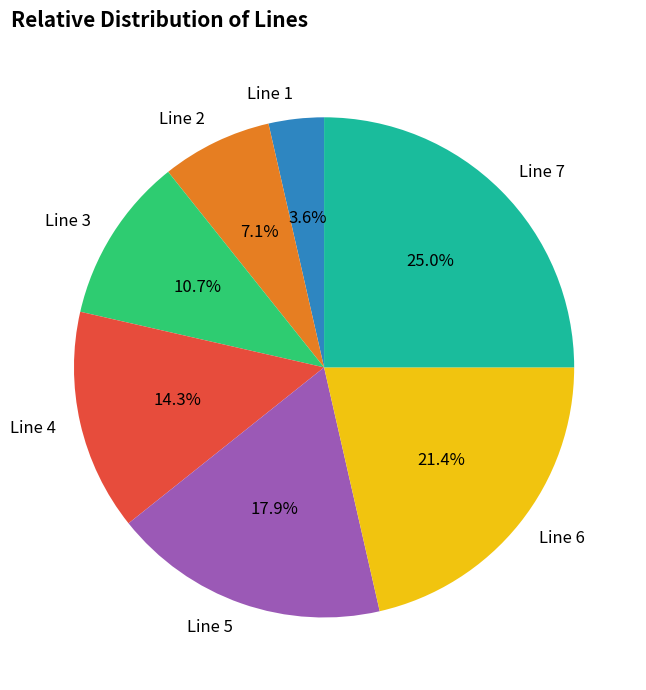

Which category has the smallest portion of the pie?

Line 1